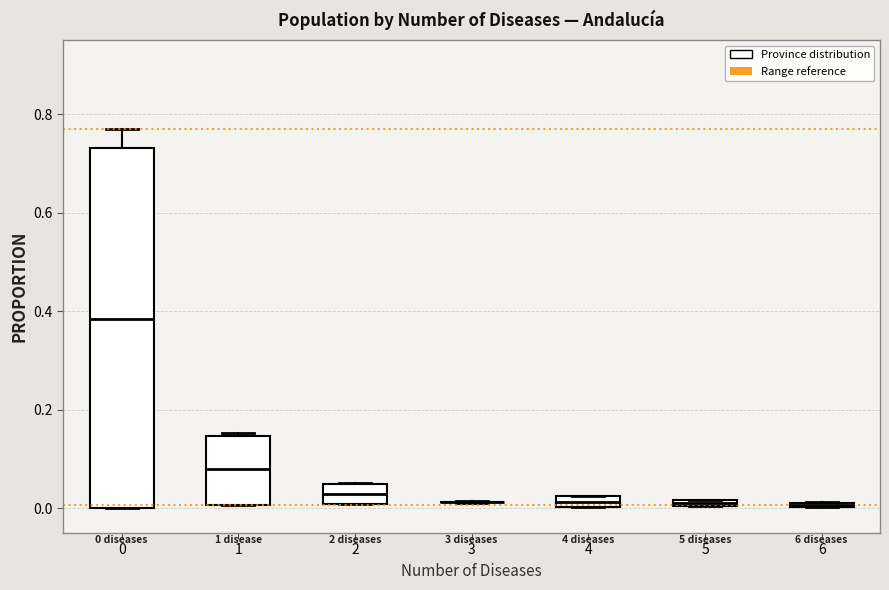

Which box is the tallest, from its lower edge to its upper edge?

0